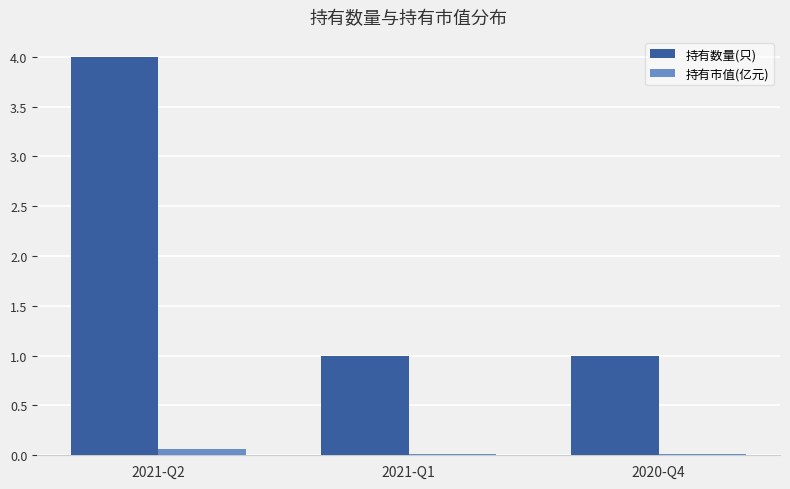

Are the bars grouped side by side (vs. stacked)?

Yes